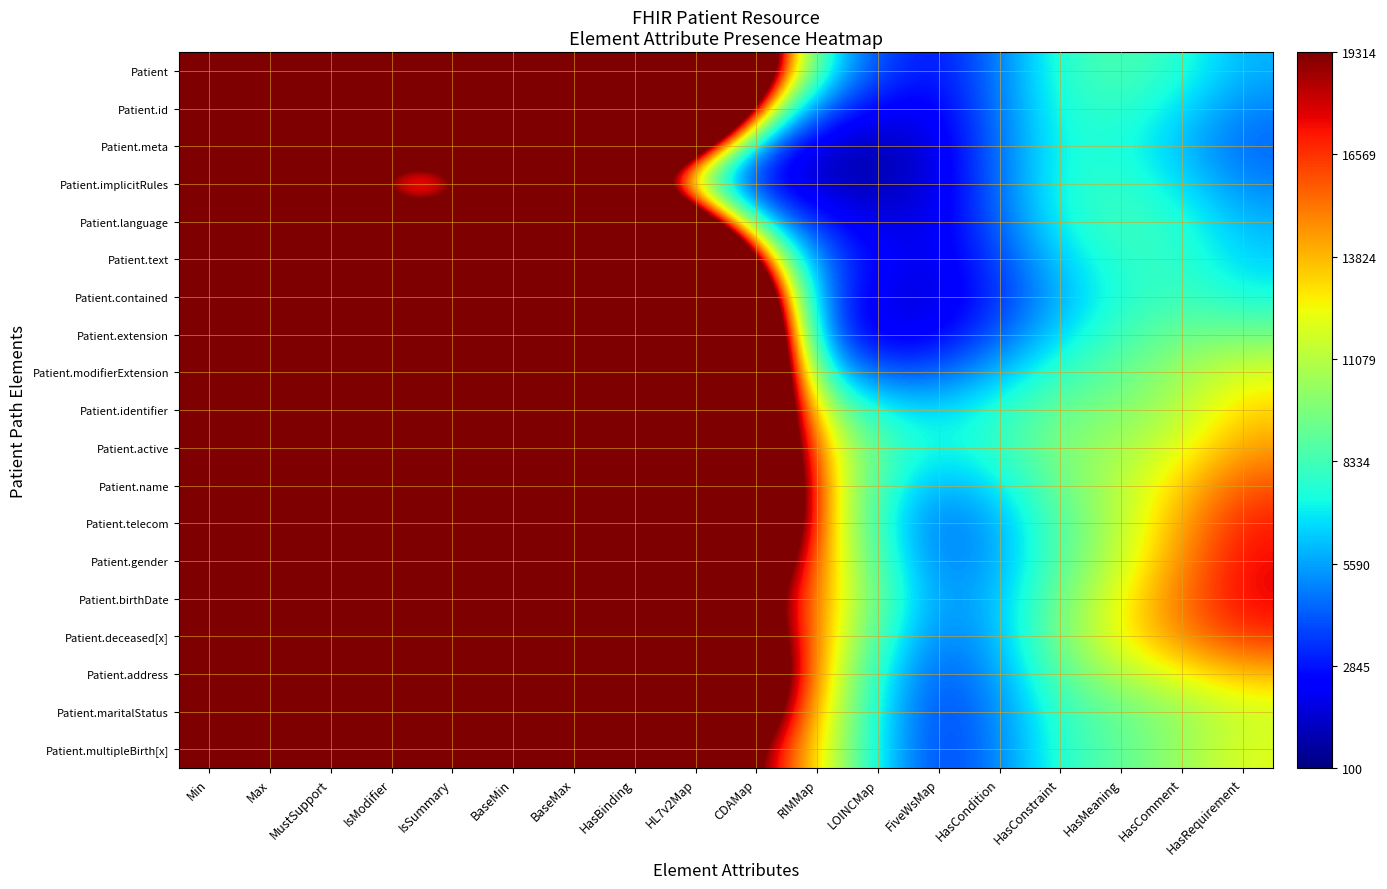

At which category is the sum across all series the highest?

Max